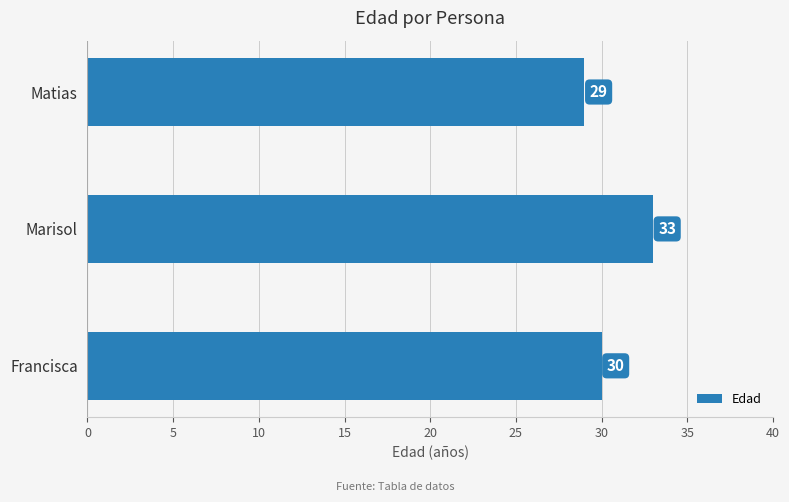

List the labels in order of value, smallest first.

Matias, Francisca, Marisol